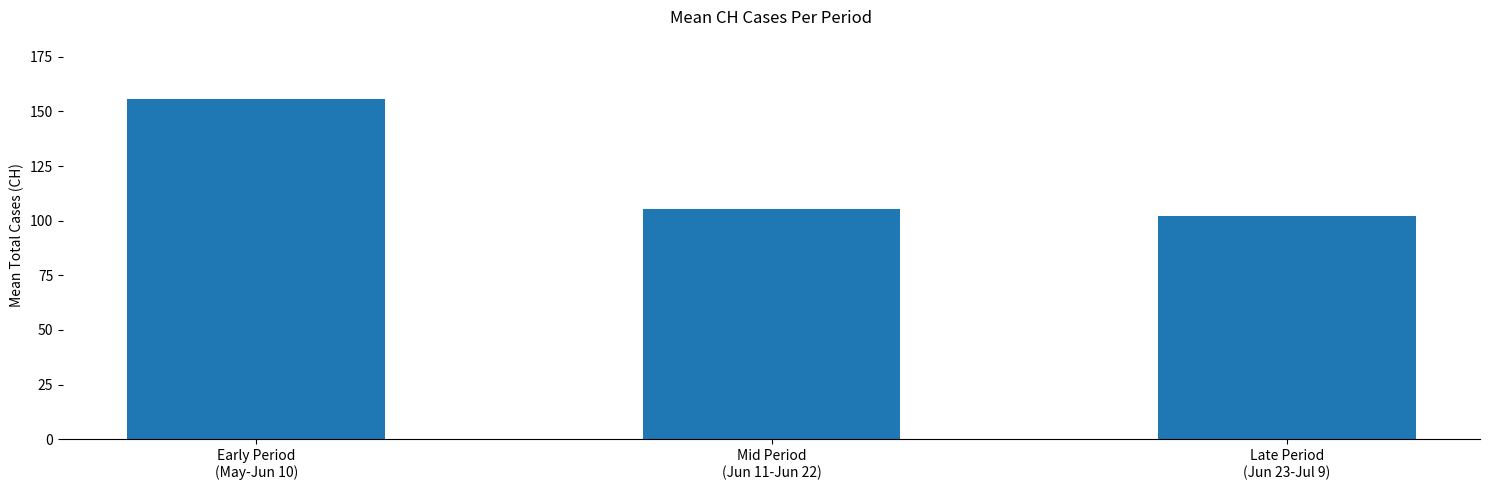

List the labels in order of value, smallest first.

Late Period
(Jun 23-Jul 9), Mid Period
(Jun 11-Jun 22), Early Period
(May-Jun 10)